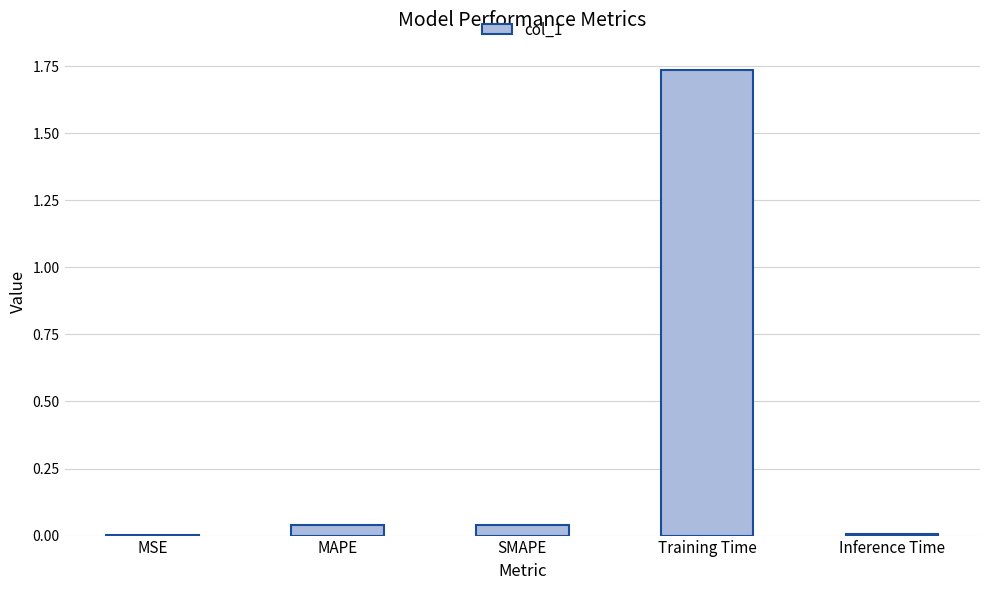

What is the change in value from SMAPE to Training Time?

+1.7